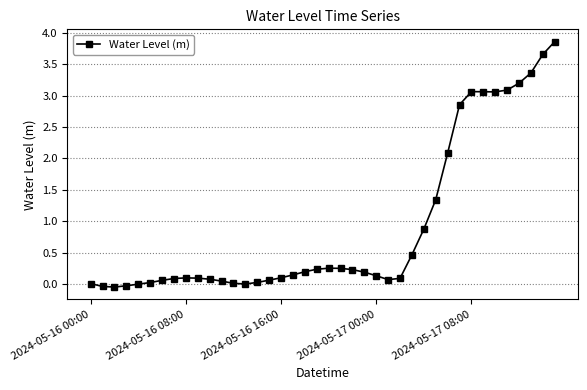

What is the value of the 36th point from the left?

3.1